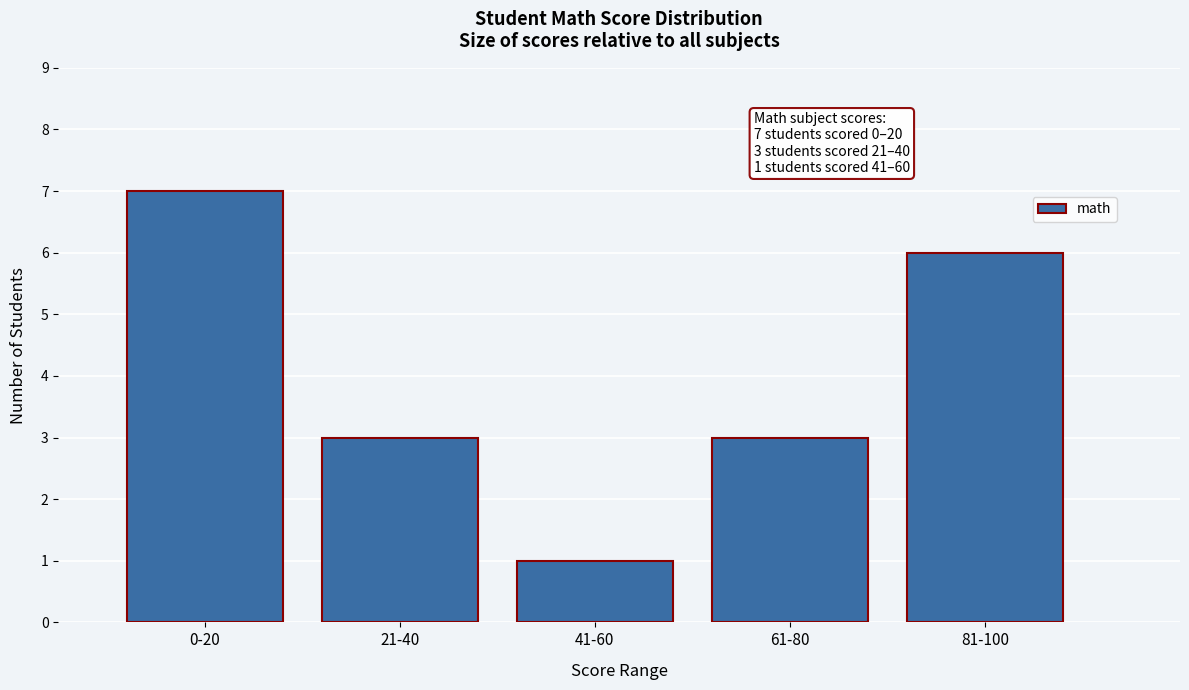

Reading right to left, what are all the values shown in this chart?

81-100=6	61-80=3	41-60=1	21-40=3	0-20=7